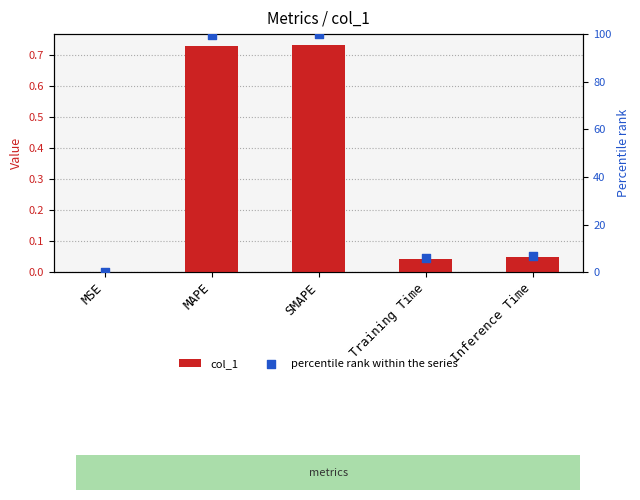

Which series contains the highest Y value?

percentile rank within the series